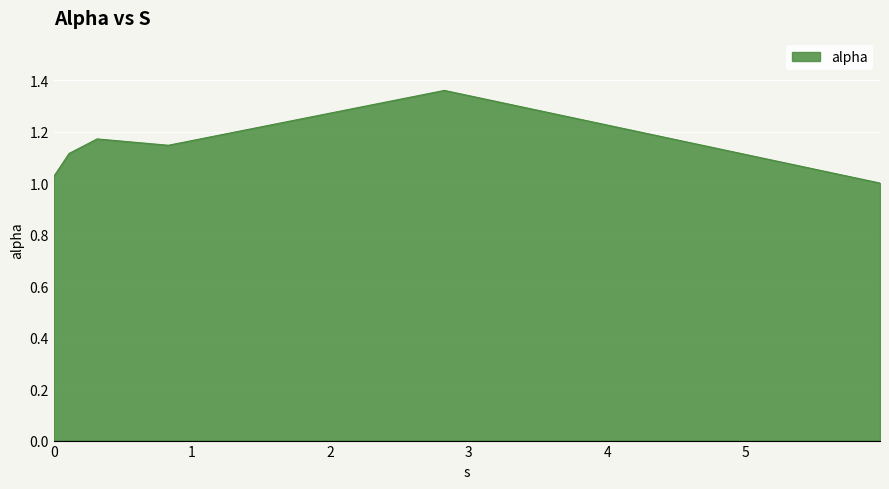

True or false: the data has more than 0 interior local peaks.

True